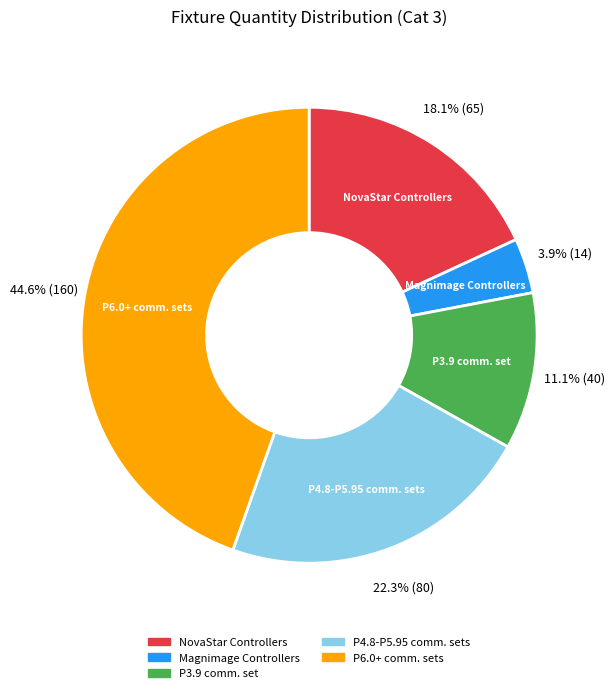

Is there a majority slice in this chart?

No